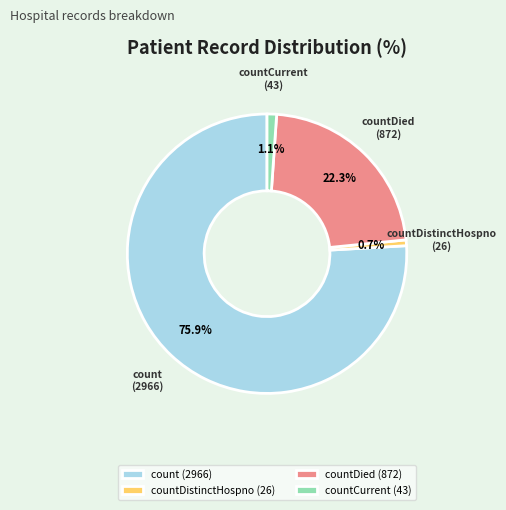

How much of the chart is everything except countDied?

77.7%